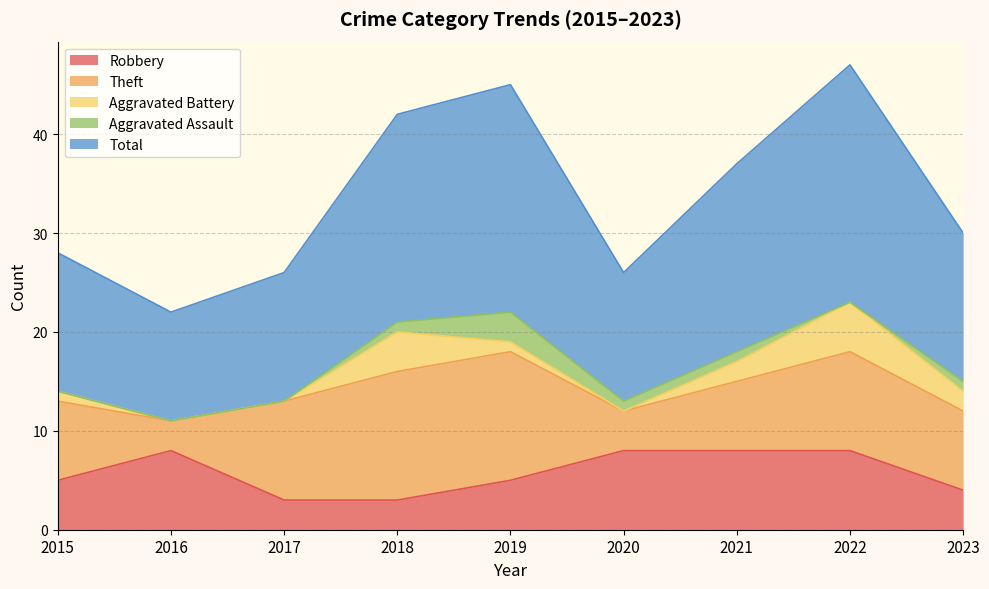

How many interior local peaks does the Robbery series have?

1